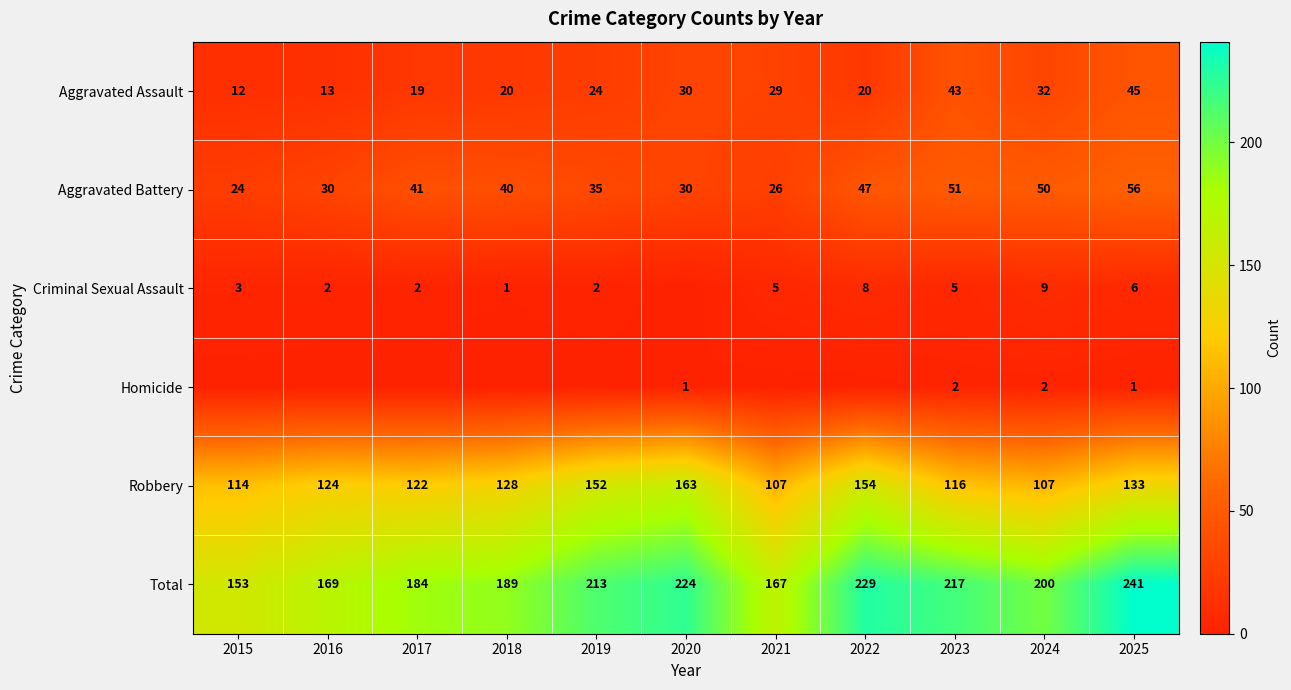

Where is Aggravated Assault nearest to the value 28?

2021